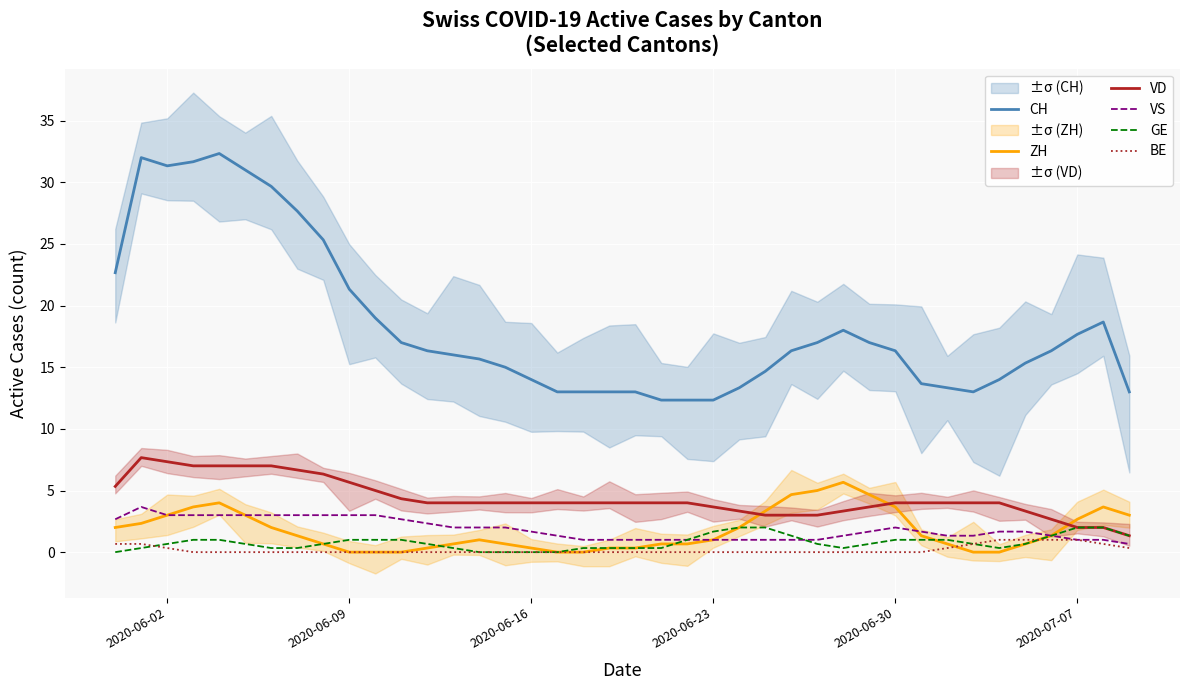

True or false: CH and BE intersect in this chart.

False